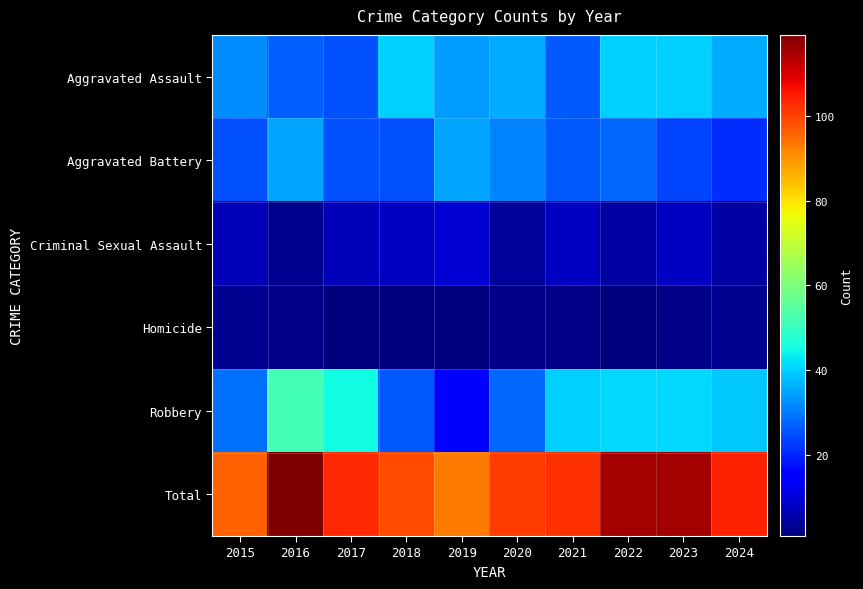

How many data points does each series have?

10